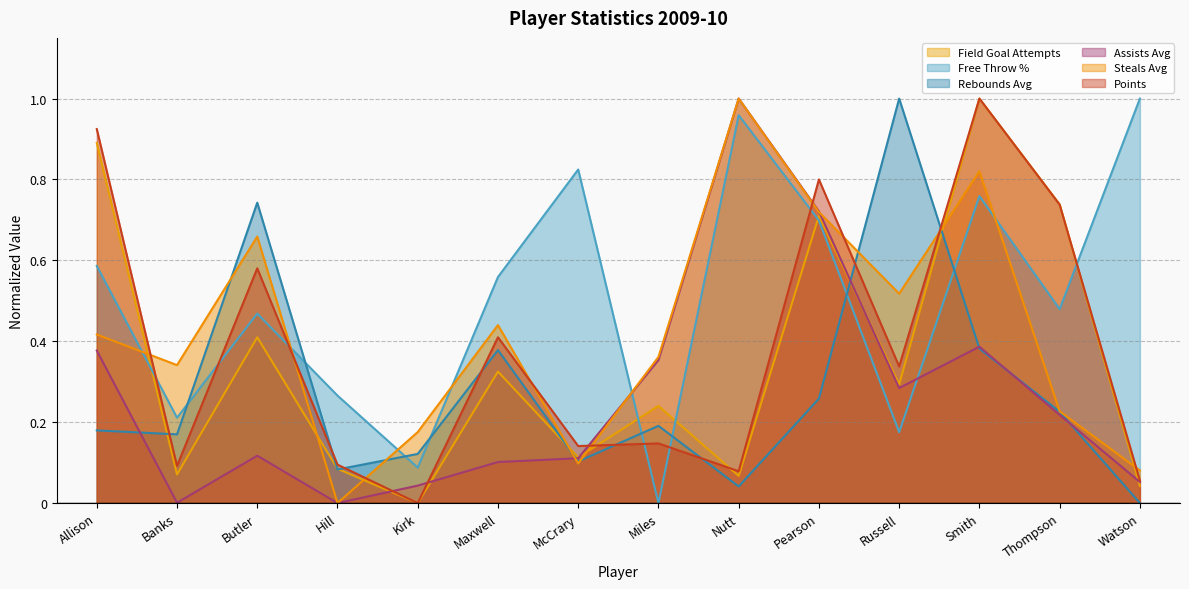

What is the maximum value for free_throw_percent?

1.0